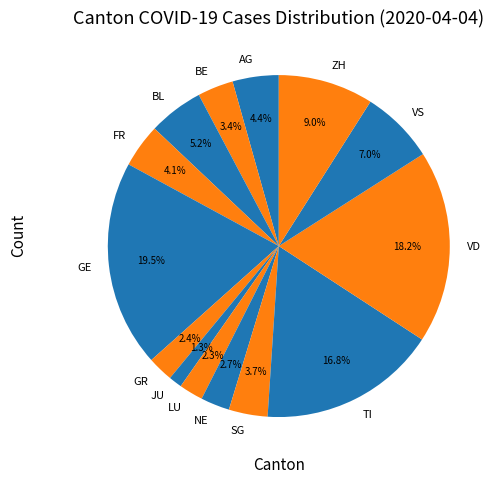

Is there a majority slice in this chart?

No